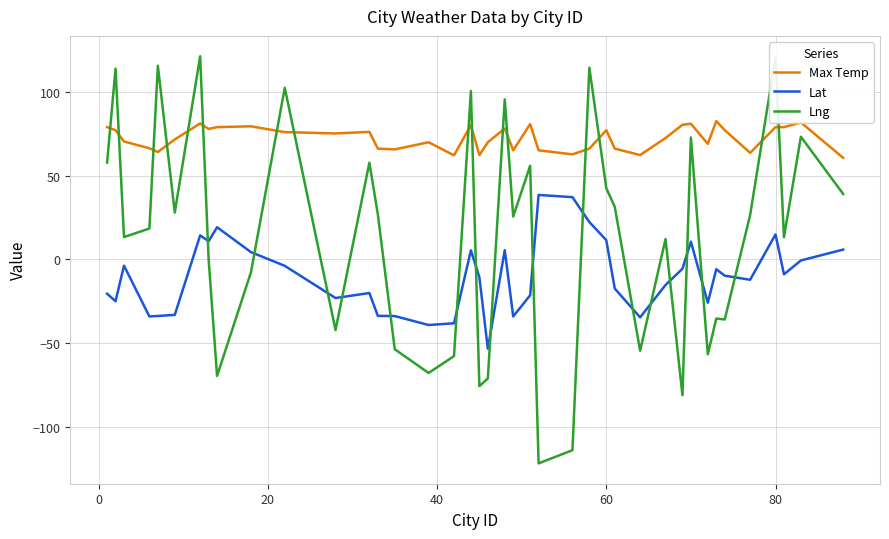

List the series in order of their peak value, highest first.

Lng, Max Temp, Lat